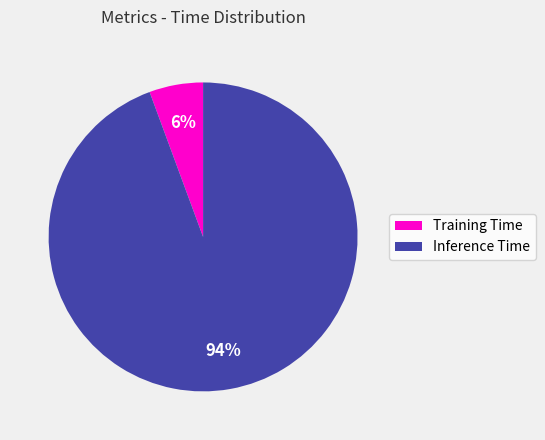

Count the number of slices in the pie.

2